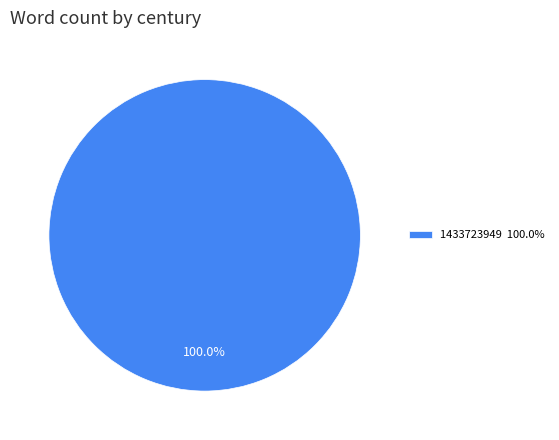

How many segments does this pie chart have?

1